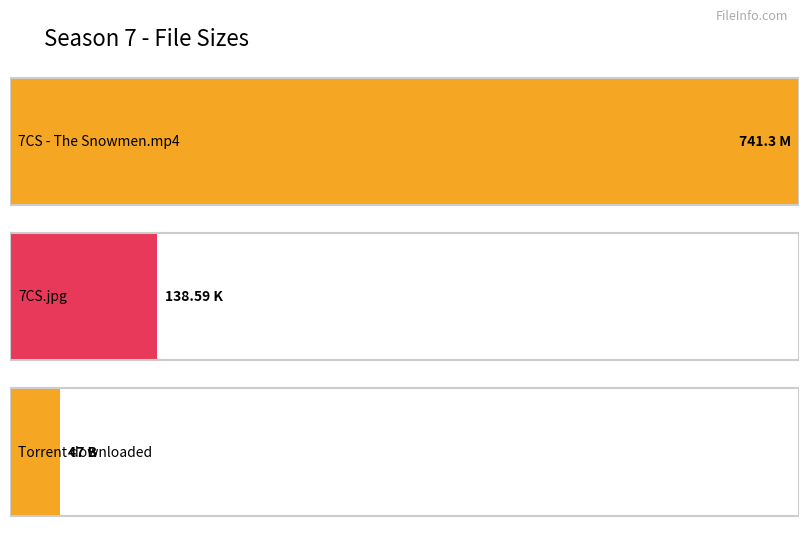

Reading left to right, transcribe all the data shown in this chart.

741.3	138.6	47.0